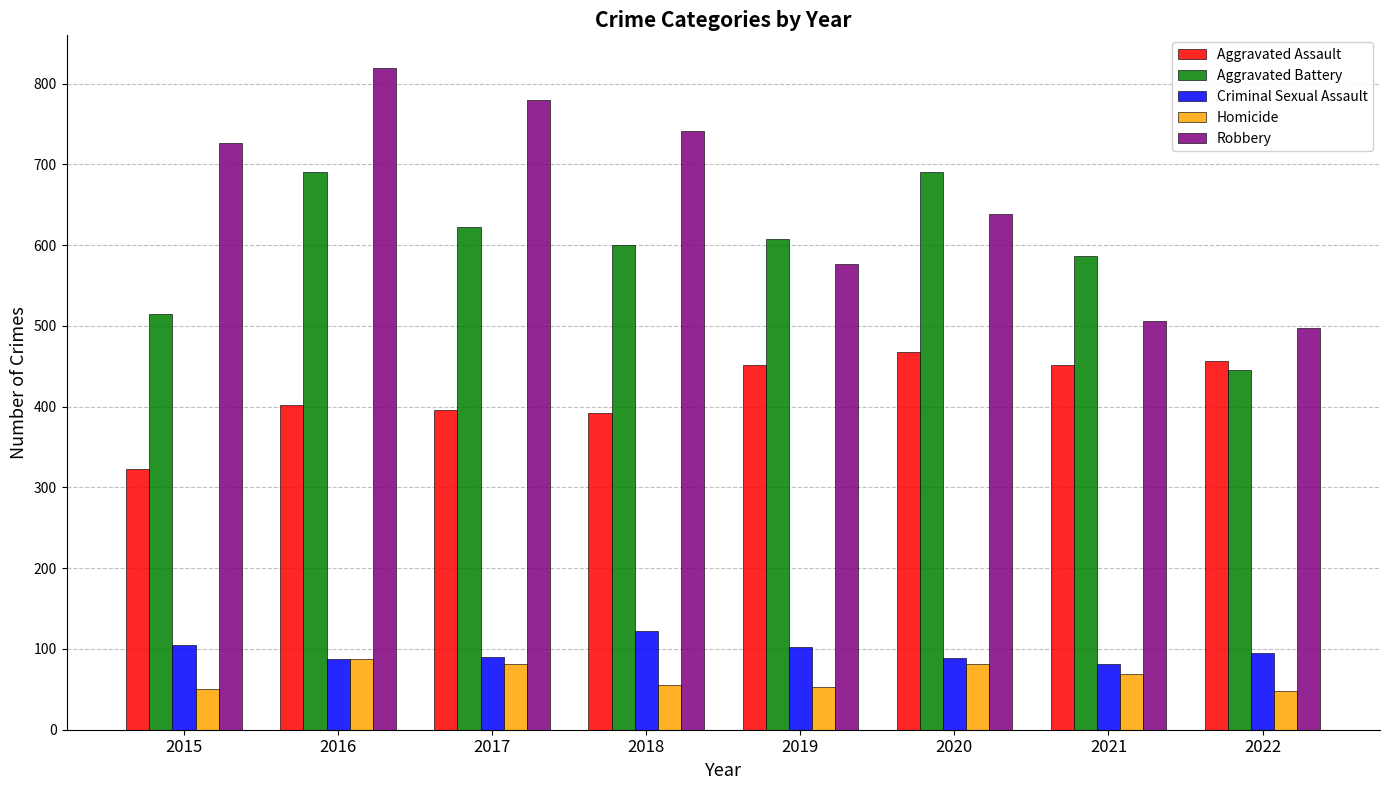

True or false: Criminal Sexual Assault has a value of 95 at 2022.

True